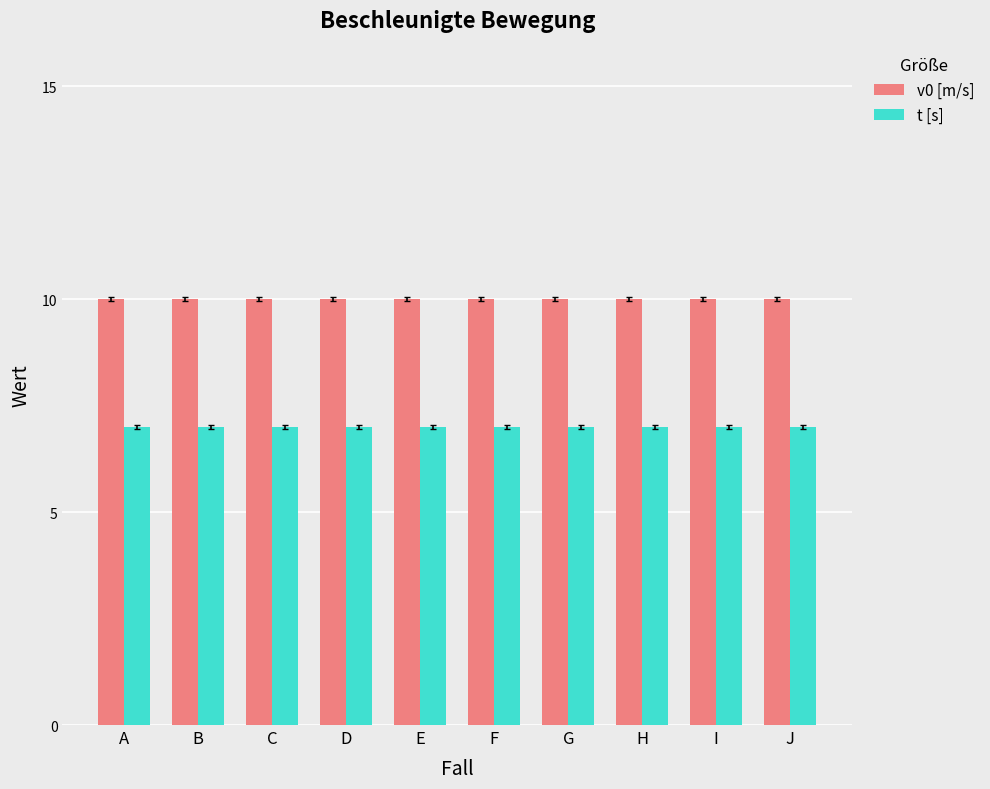

Reading left to right, what are all the values shown in this chart?

v0 [m/s]: 10	10	10	10	10	10	10	10	10	10
t [s]: 7	7	7	7	7	7	7	7	7	7